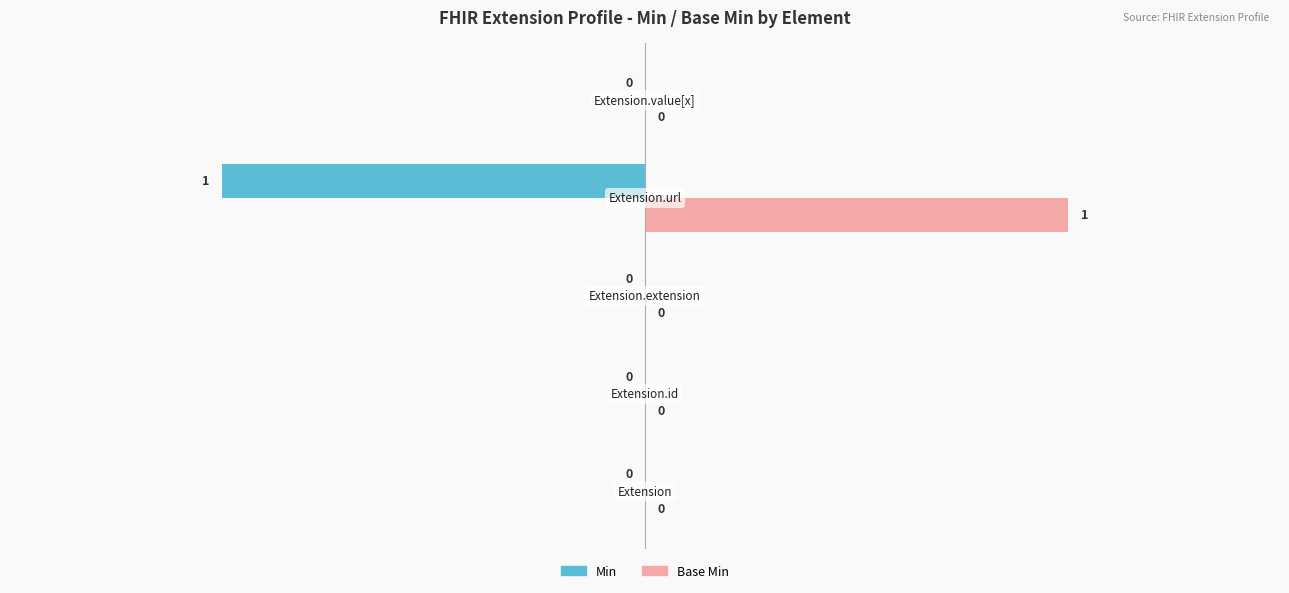

Which series has the largest total across all categories?

Base Min